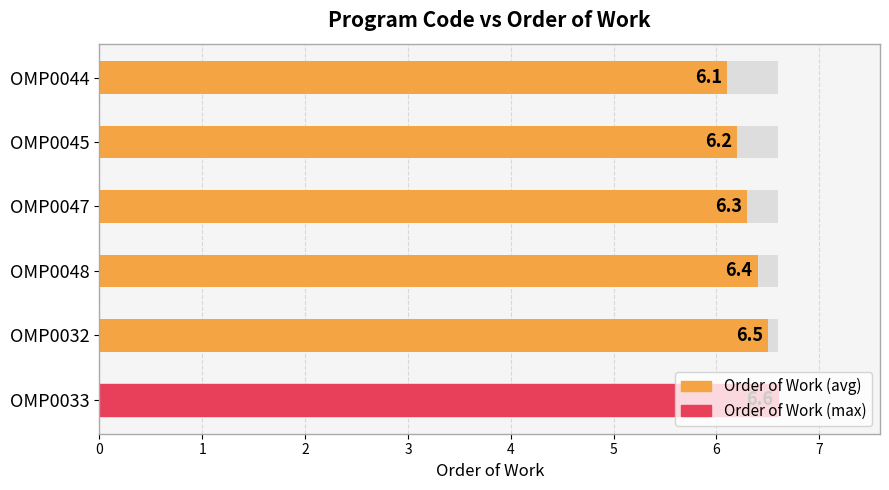

What is the average value?

6.4